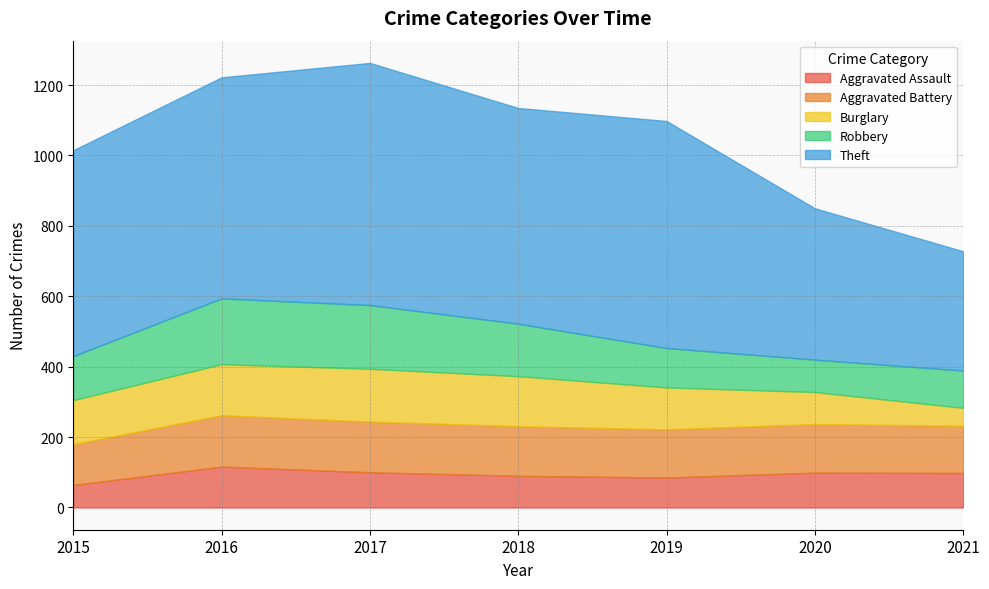

Reading left to right, list all the values displayed in this chart.

Aggravated Assault: 2015=64	2016=116	2017=100	2018=90	2019=85	2020=99	2021=98
Aggravated Battery: 2015=116	2016=146	2017=144	2018=141	2019=137	2020=138	2021=134
Burglary: 2015=125	2016=145	2017=150	2018=142	2019=119	2020=91	2021=51
Robbery: 2015=125	2016=187	2017=181	2018=149	2019=112	2020=92	2021=106
Theft: 2015=585	2016=628	2017=688	2018=613	2019=645	2020=430	2021=339